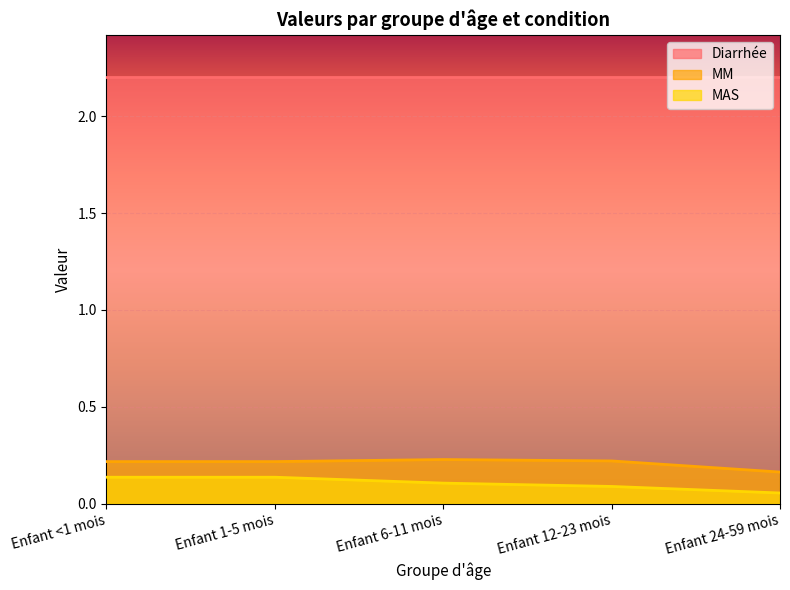

True or false: MAS and MM cross at least once.

False